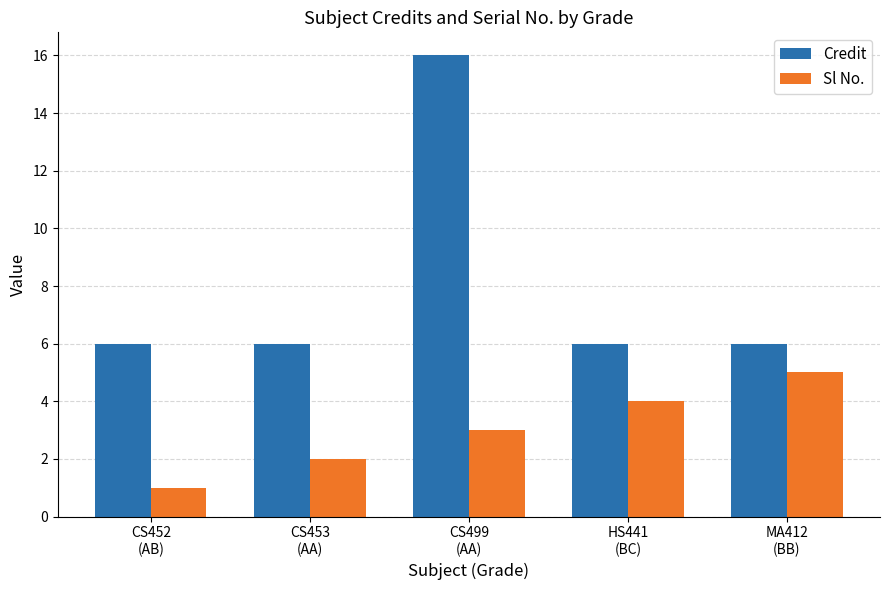

What is the sum of all Sl No. values?

15